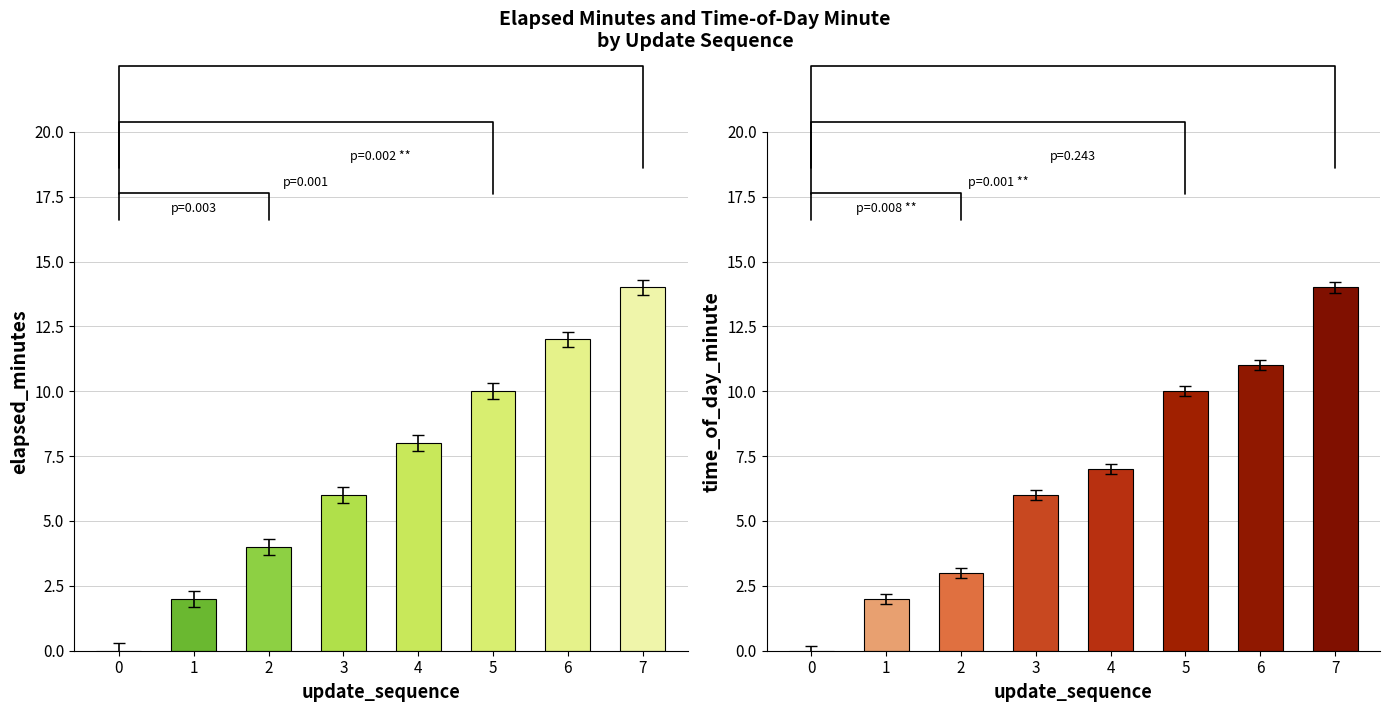

At 1, list the series in order from smallest to largest.

elapsed_minutes, time_of_day_minute